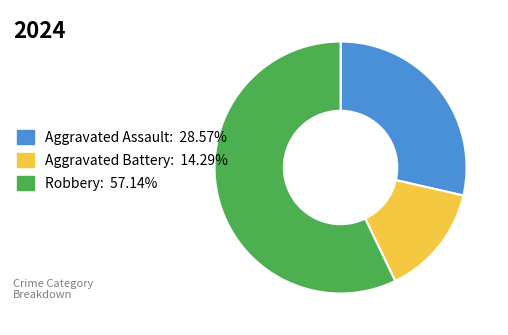

Which slice is the largest?

Robbery